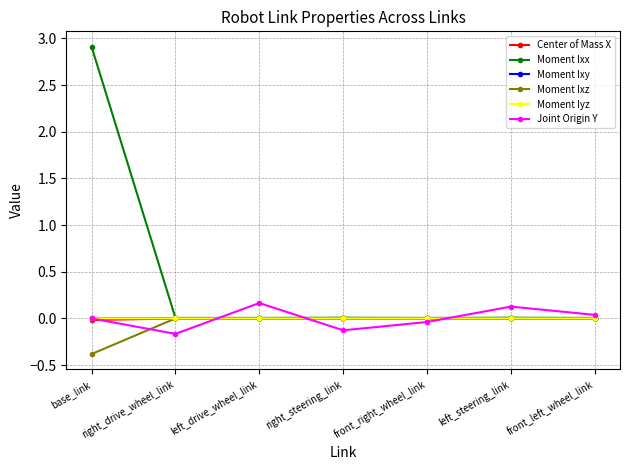

Between base_link and front_left_wheel_link, which series saw the biggest shift?

Moment Ixx